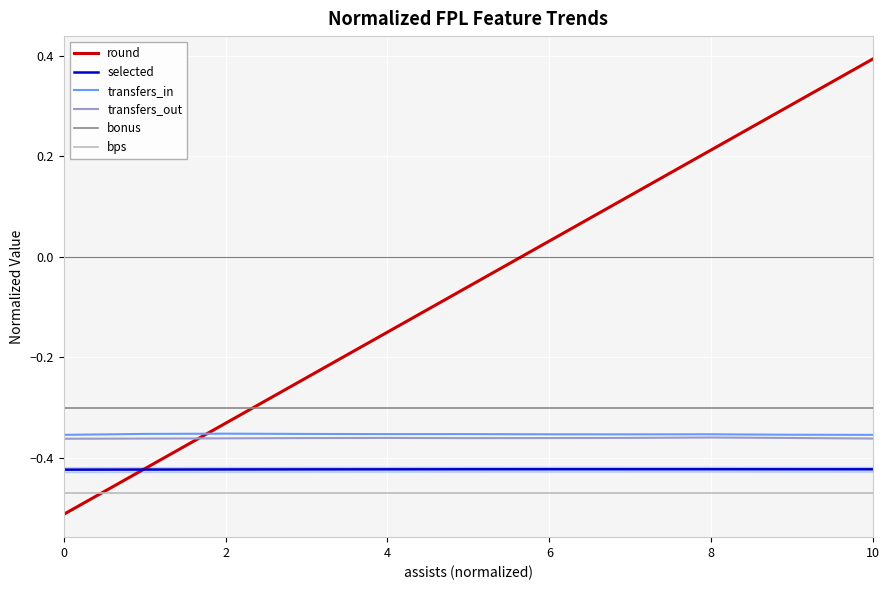

Which series has the largest total across all categories?

round